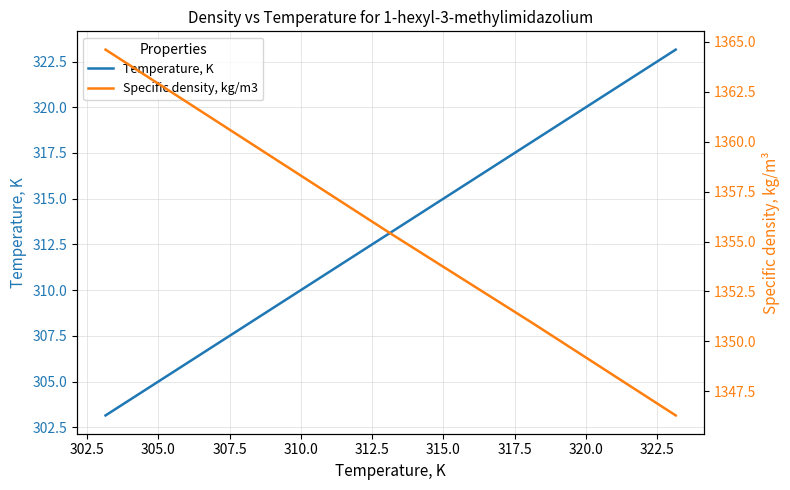

What is the maximum value shown in the chart?

1364.6